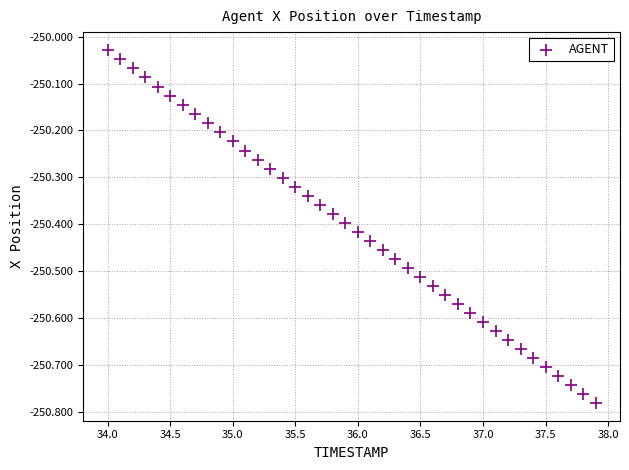

What is the range of Y values (max minus min)?

0.8